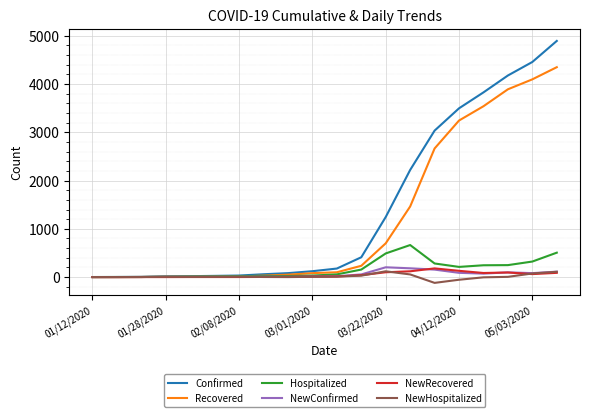

What is the maximum value shown in the chart?

4893